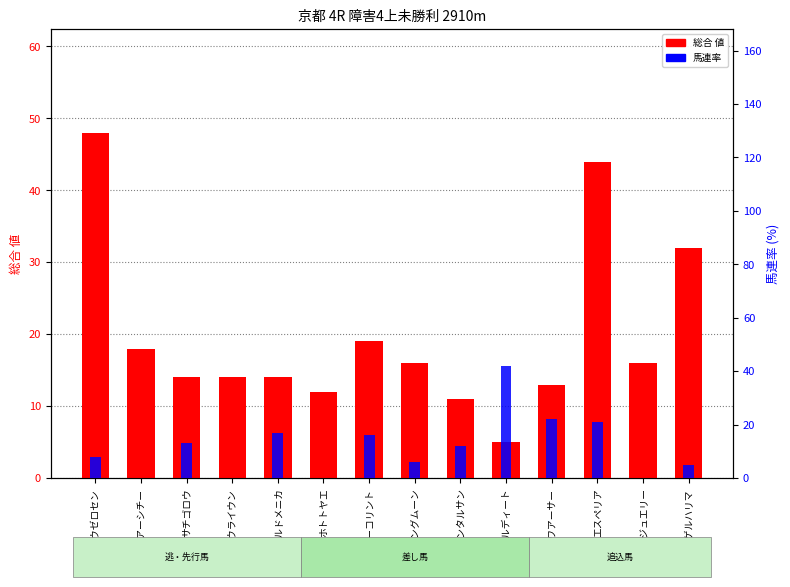

Is it true that 総合 値 equals 5 at サクラアルディート?

True